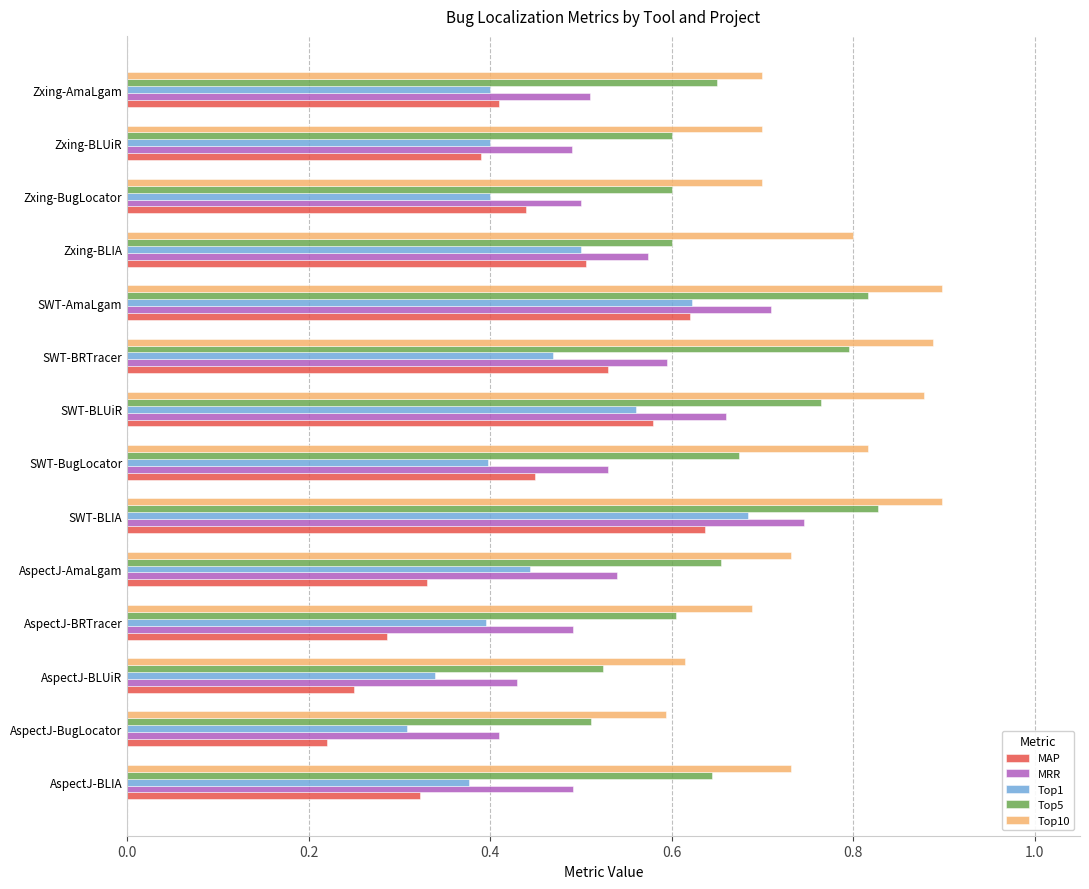

Which series has the largest total across all categories?

Top10